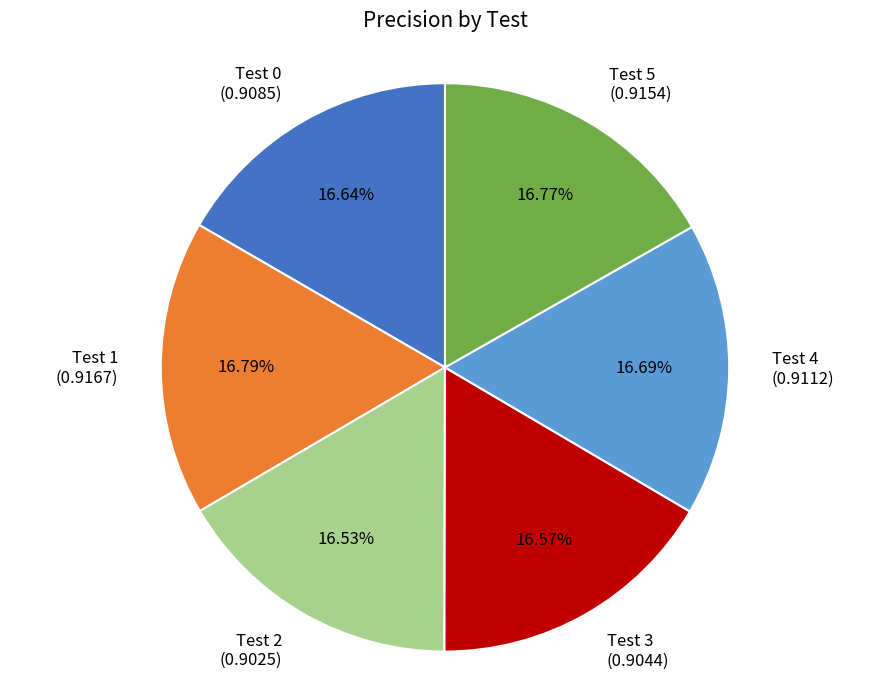

What is the total percentage of Test 5 and Test 3?

33.3%